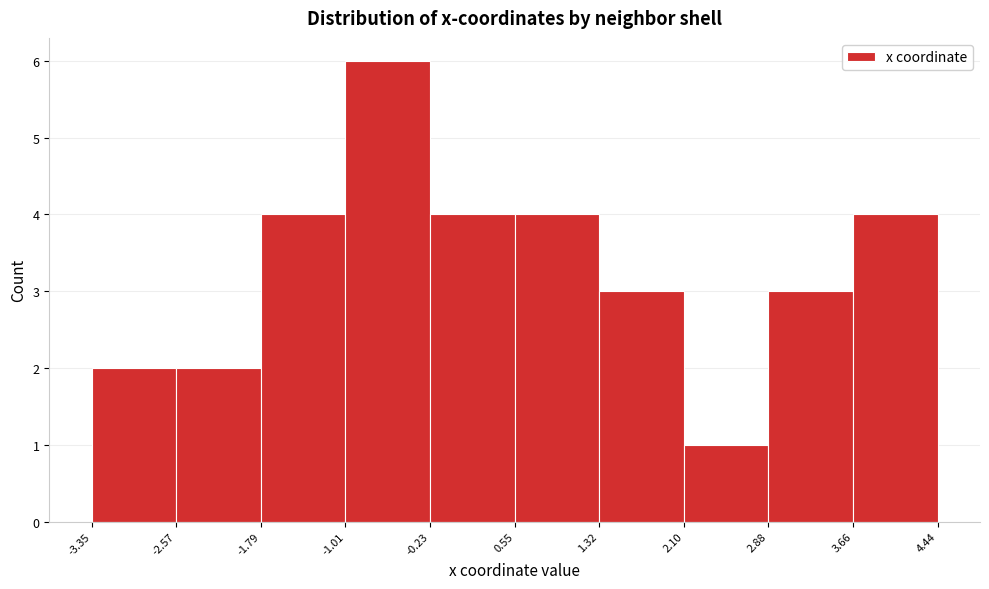

How tall is the bar that spans 3.66 to 4.44 on the x-axis? The values are not printed on the chart, so give them approximately, as read against the axis.

4